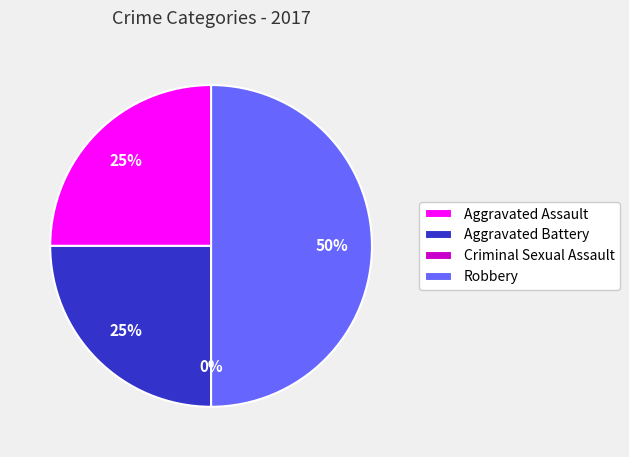

What percentage is NOT represented by Aggravated Assault?

75.0%